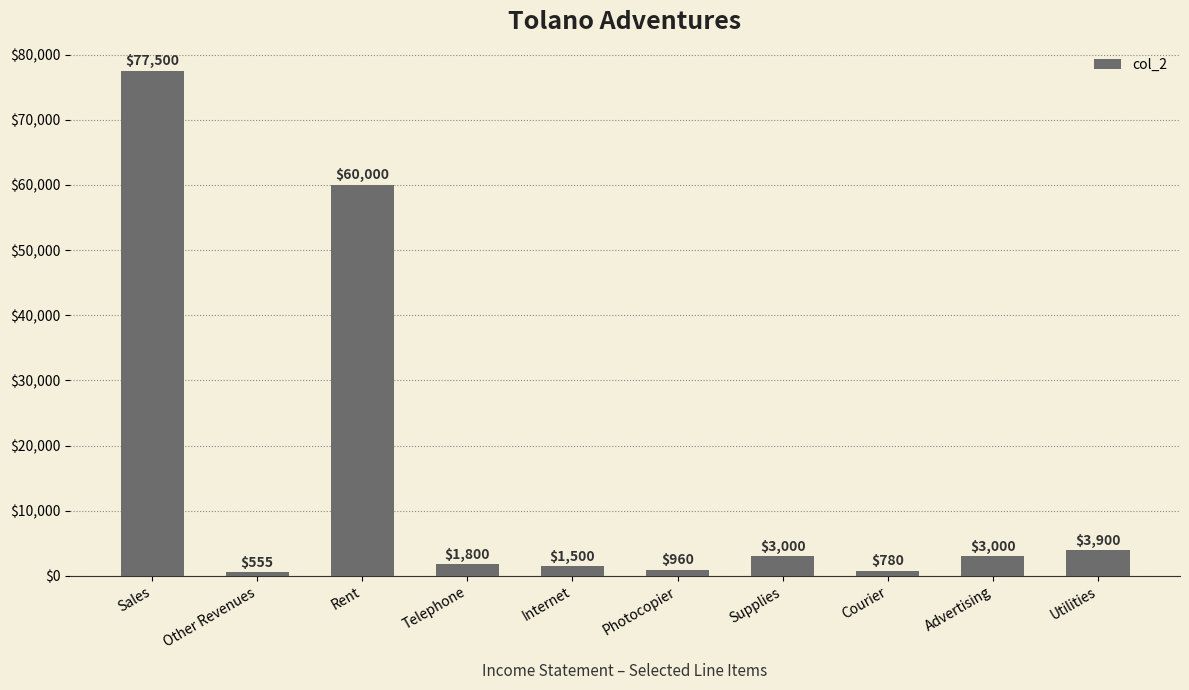

At which label does the data first exceed 3000?

Sales